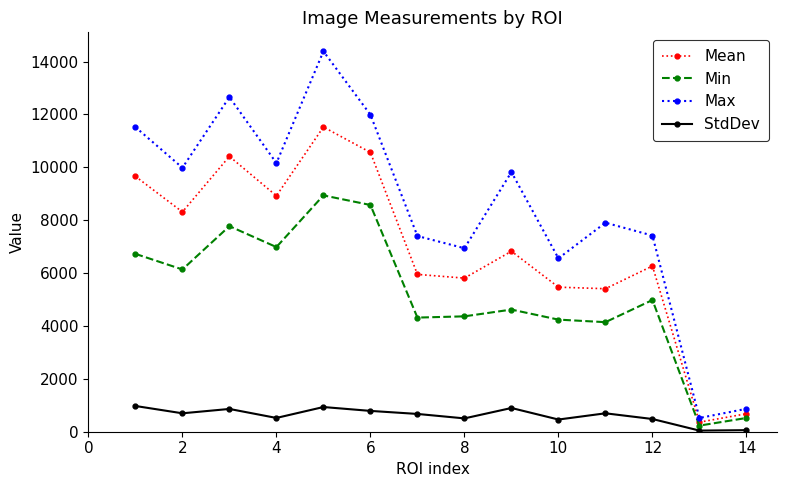

List the series in order of their overall mean, lowest first.

StdDev, Min, Mean, Max